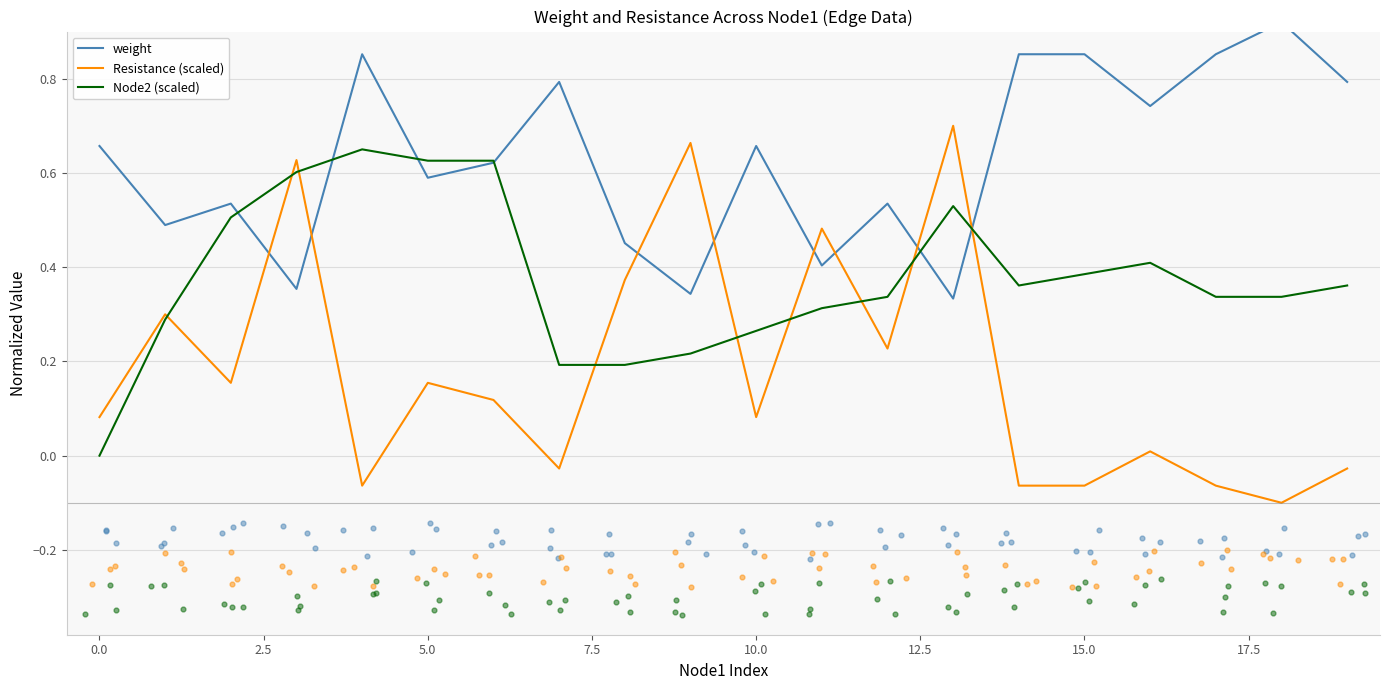

Which series contains the highest Y value?

weight